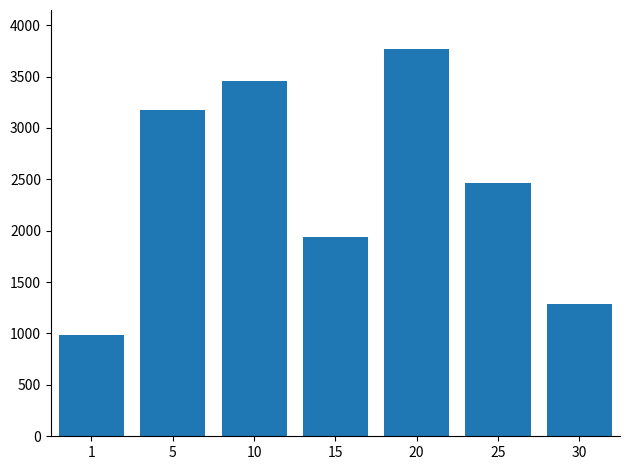

What is the approximate value at 10, to the nearest 100?

3500